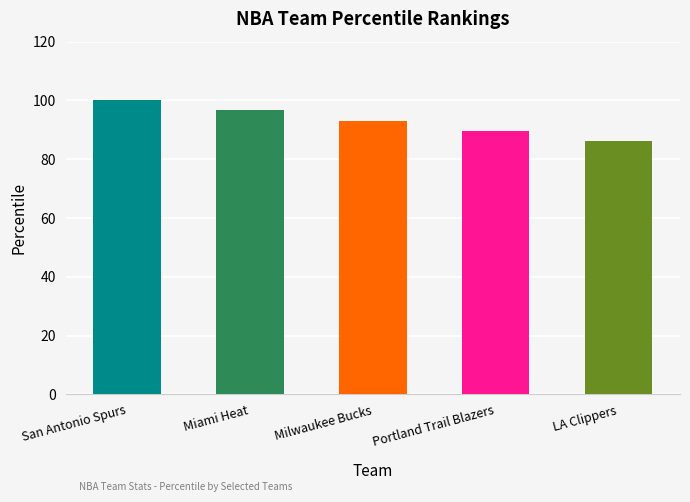

List the labels in order of value, largest first.

San Antonio Spurs, Miami Heat, Milwaukee Bucks, Portland Trail Blazers, LA Clippers